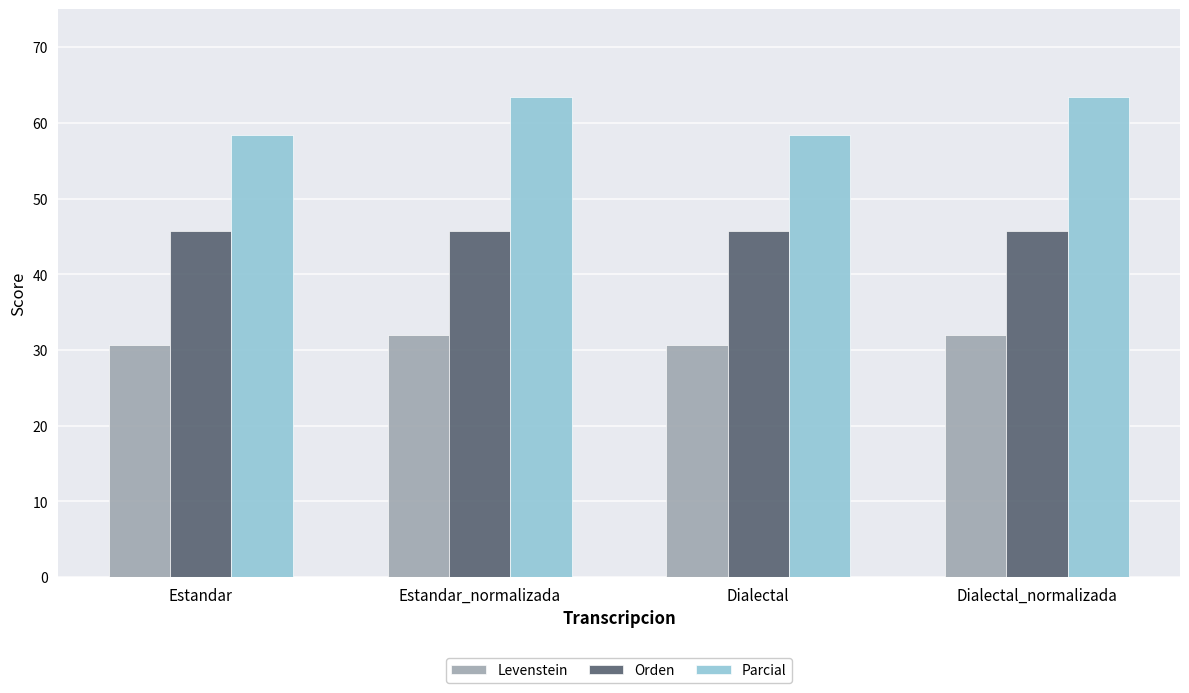

What is the label of the 2nd bar from the right?

Dialectal